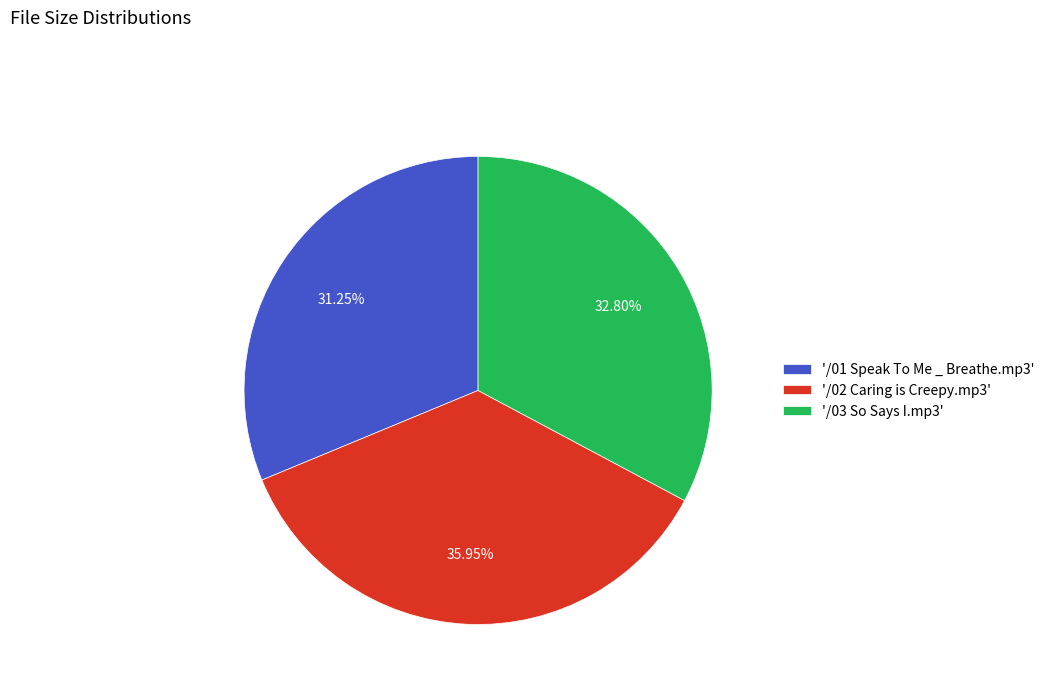

Between '/01 Speak To Me _ Breathe.mp3' and '/03 So Says I.mp3', which is larger?

'/03 So Says I.mp3'